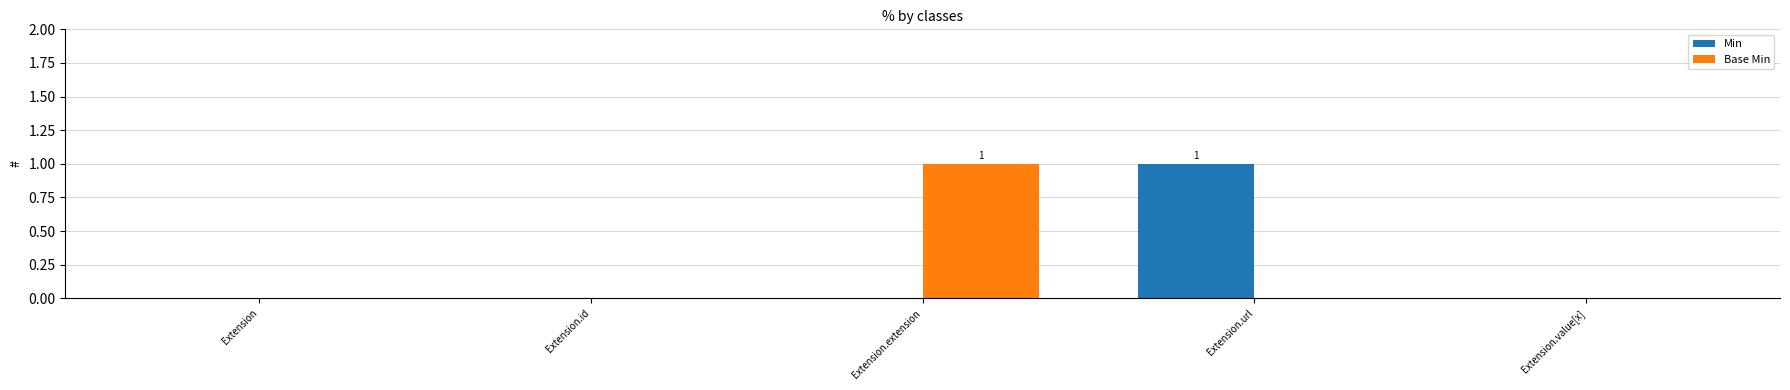

Is the value of Base Min at Extension.extension greater than the value of Min at Extension.id?

Yes